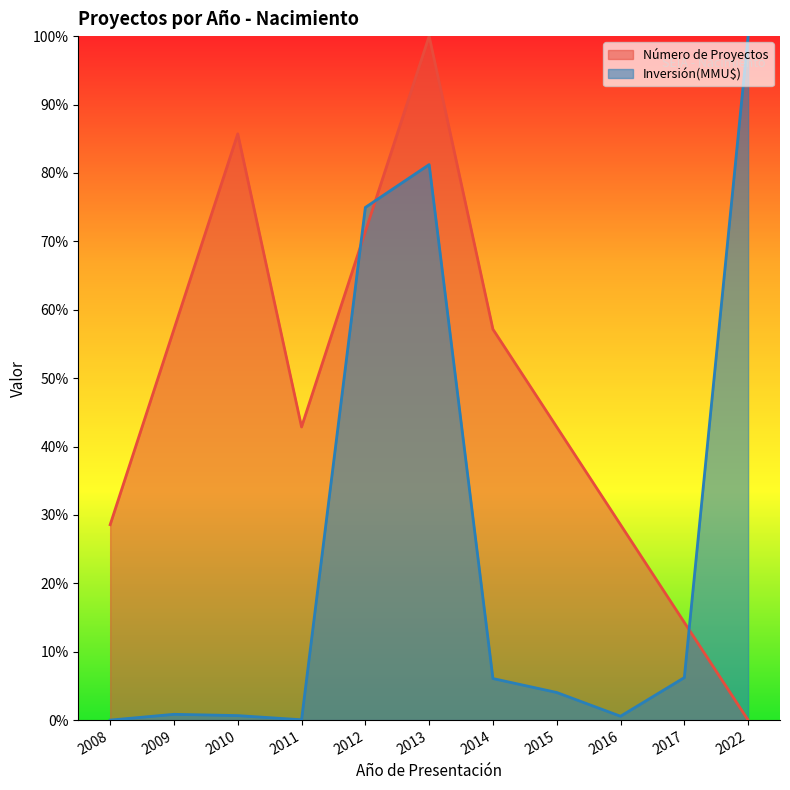

At which category is the sum across all series the highest?

2013